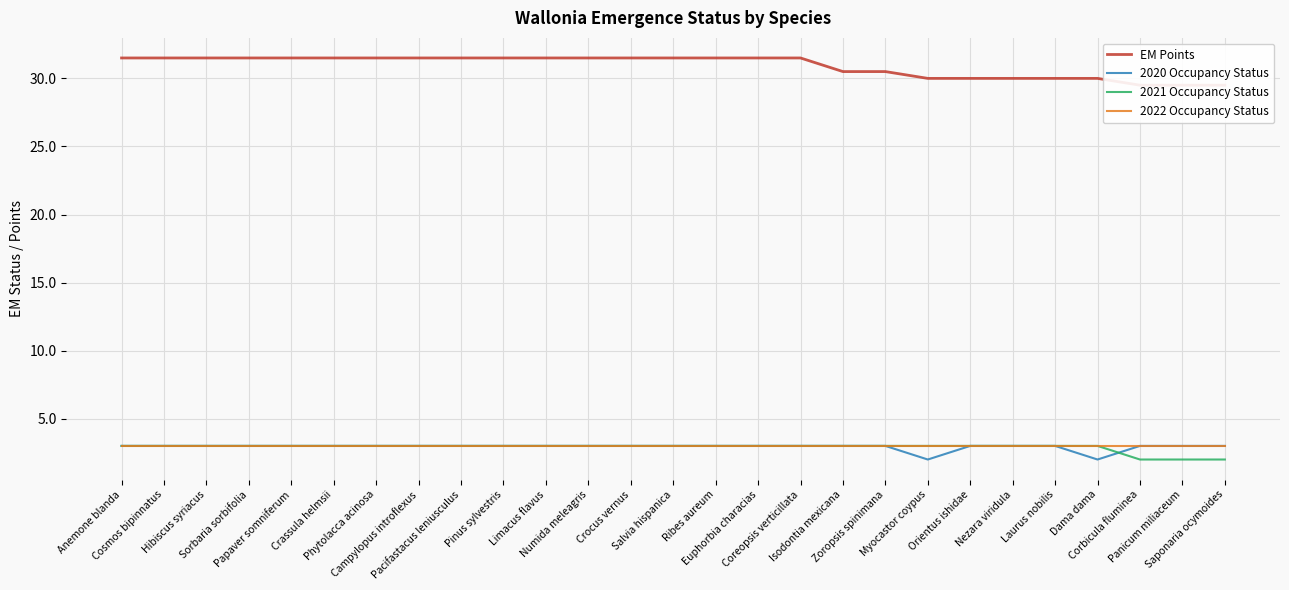

True or false: 2021 Occupancy Status and 2022 Occupancy Status intersect in this chart.

False